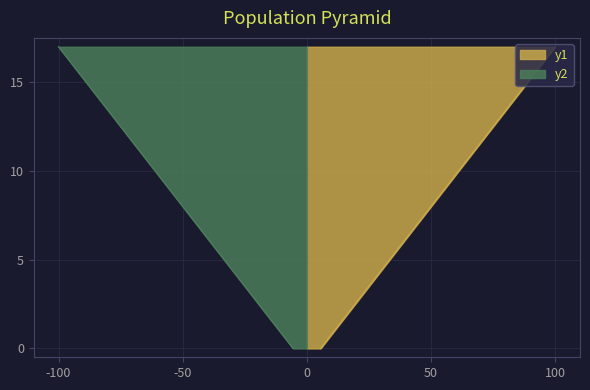

True or false: y2 has a value of 7 at 1.

False